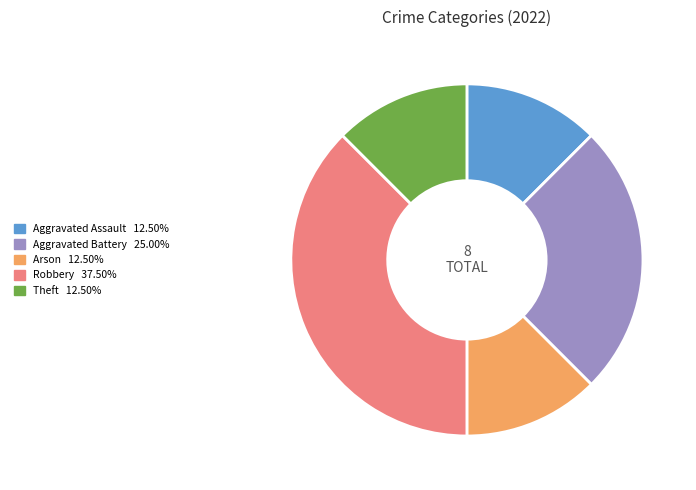

Combined, do Arson and Theft account for over 50%?

No